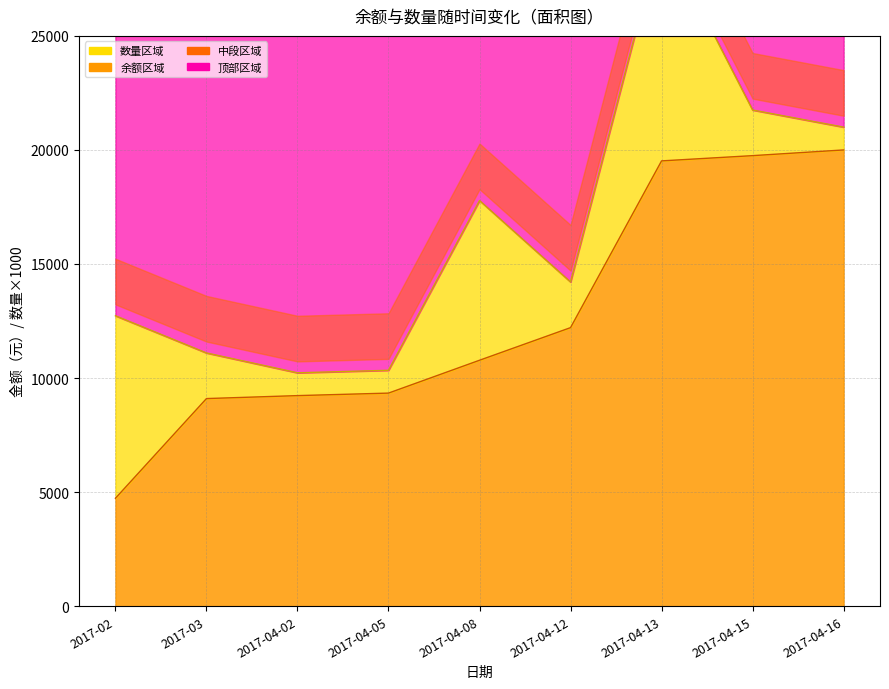

True or false: the data shows 2830 at 2017-04-02.

False